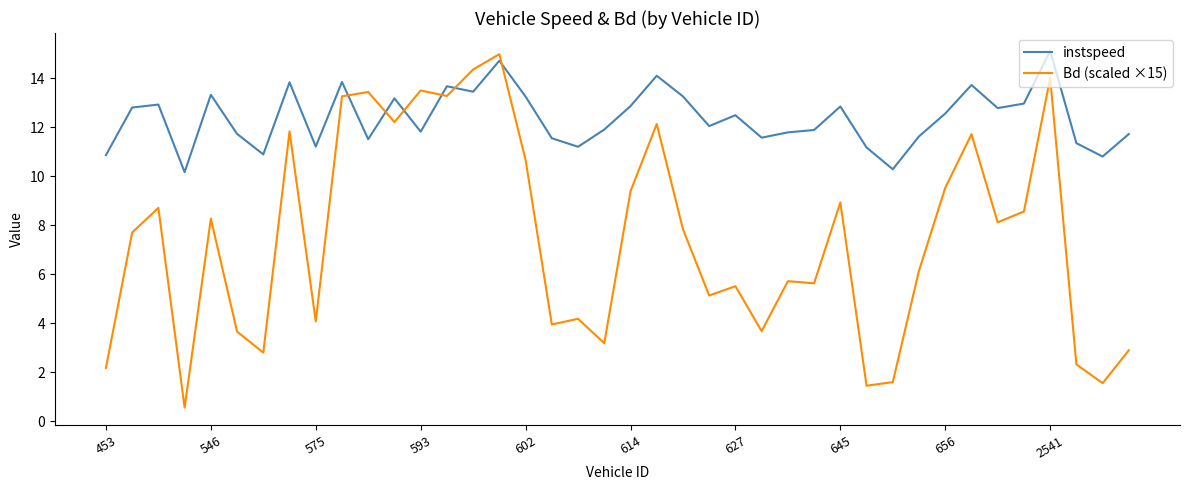

True or false: instspeed and Bd (scaled ×15) intersect in this chart.

True